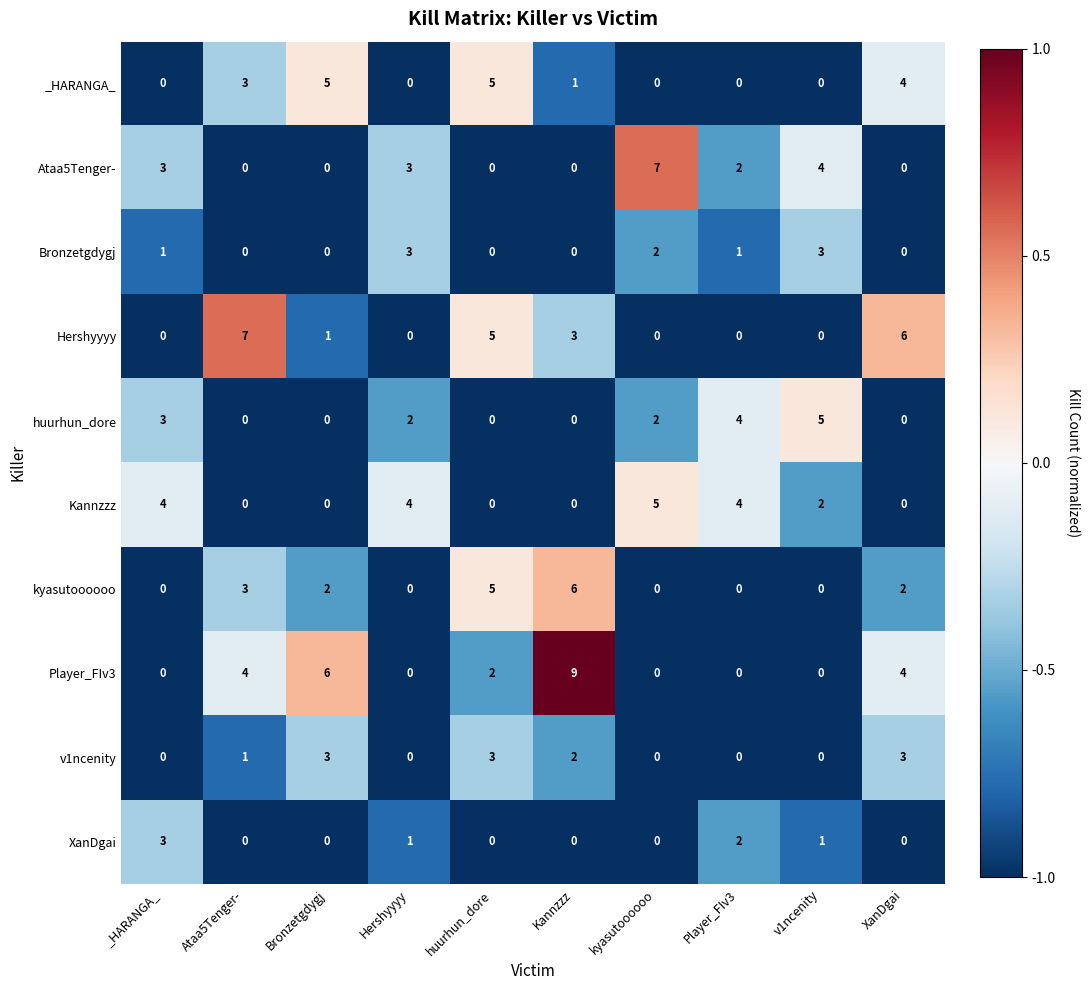

At which category does the chart reach its peak across all series?

Kannzzz